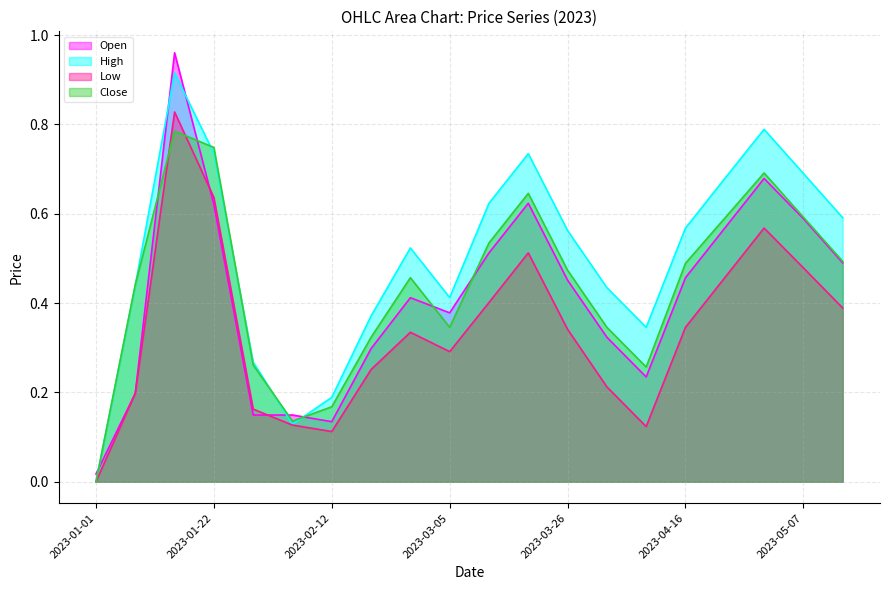

At which category does Close reach its first local peak?

2023-01-15